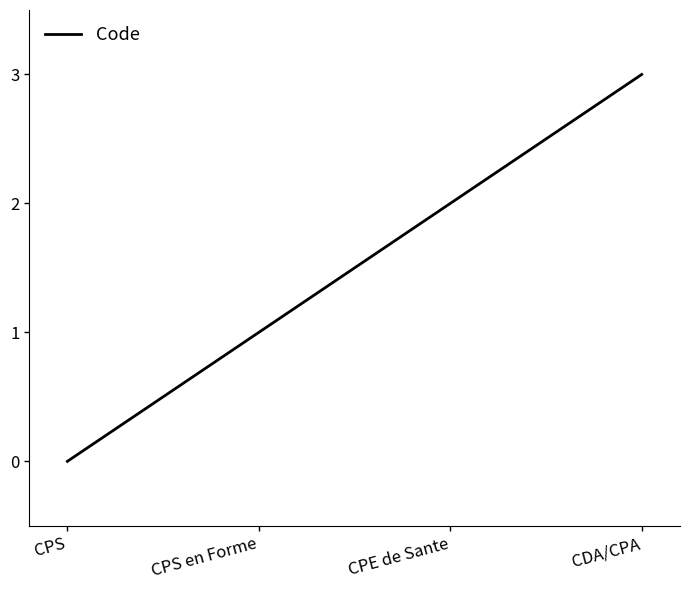

What value does the data have at CDA/CPA?

3